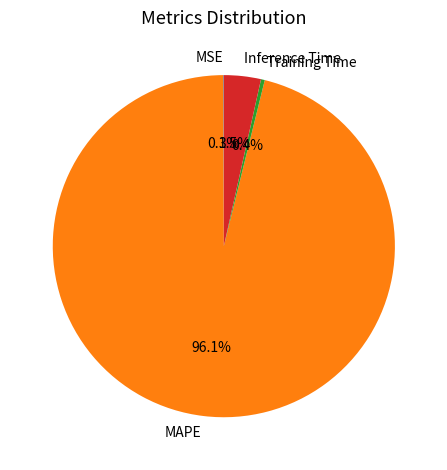

To the nearest percent, what percentage of the pie is MAPE?

96%